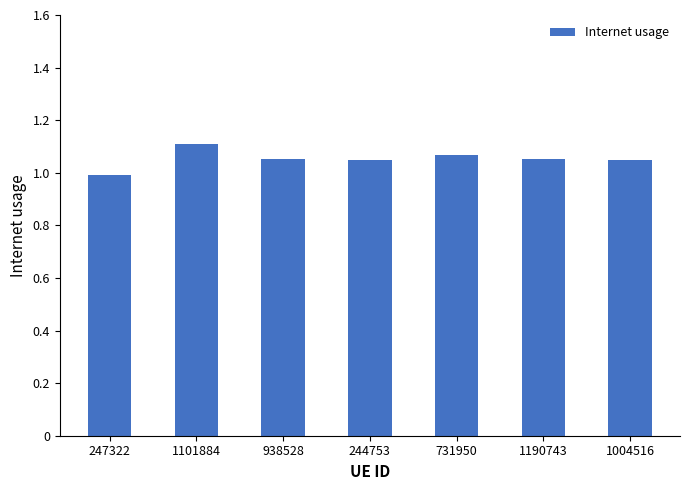

The chart shows a value of 1.0 at 1004516. True or false?

True